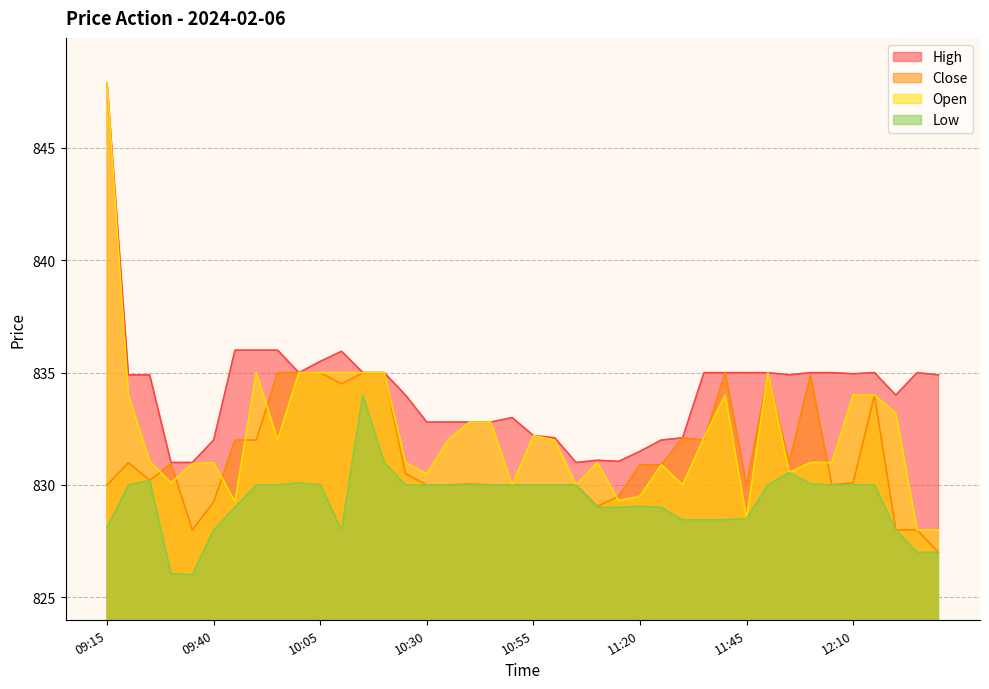

After their last crossing, which series has the higher values: Open or Close?

Open